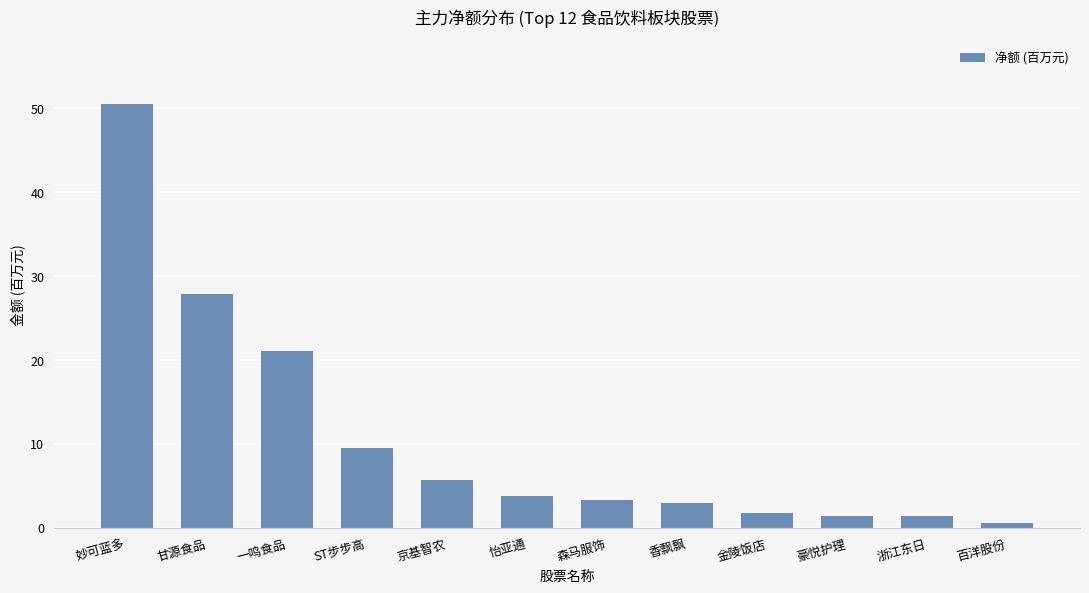

Are the bars grouped side by side (vs. stacked)?

No